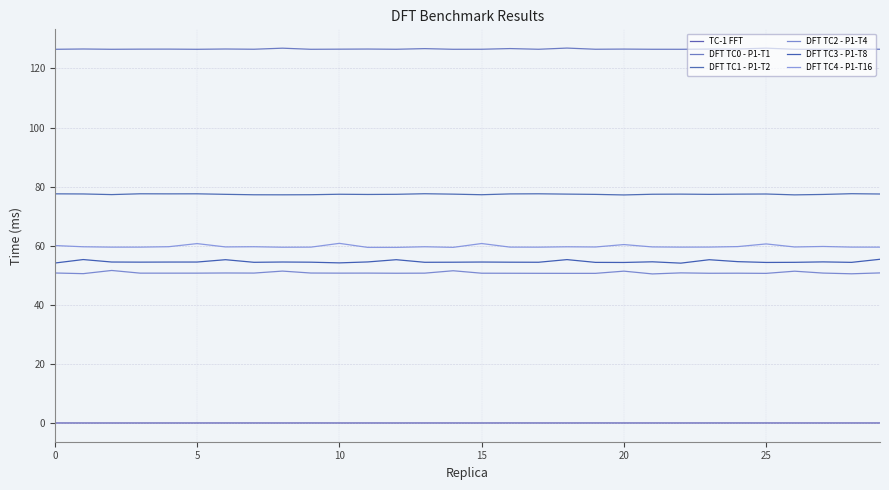

What is the difference between the second highest and second lowest values in the DFT TC4 - P1-T16 series?

1.3